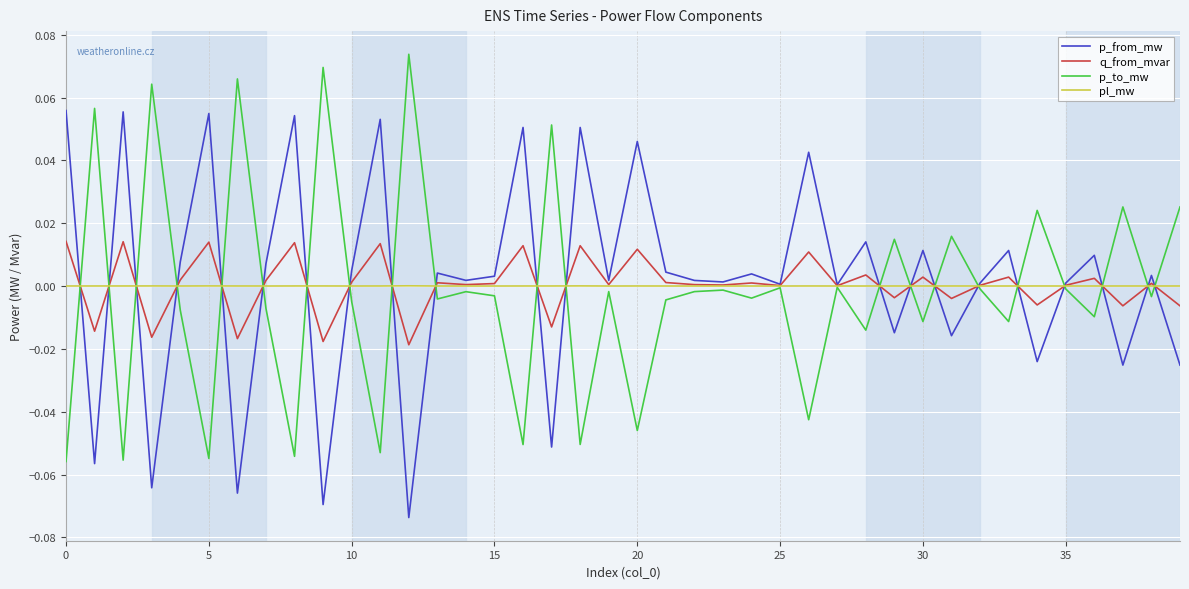

Rank the series by their maximum value, from lowest to highest.

pl_mw, q_from_mvar, p_from_mw, p_to_mw